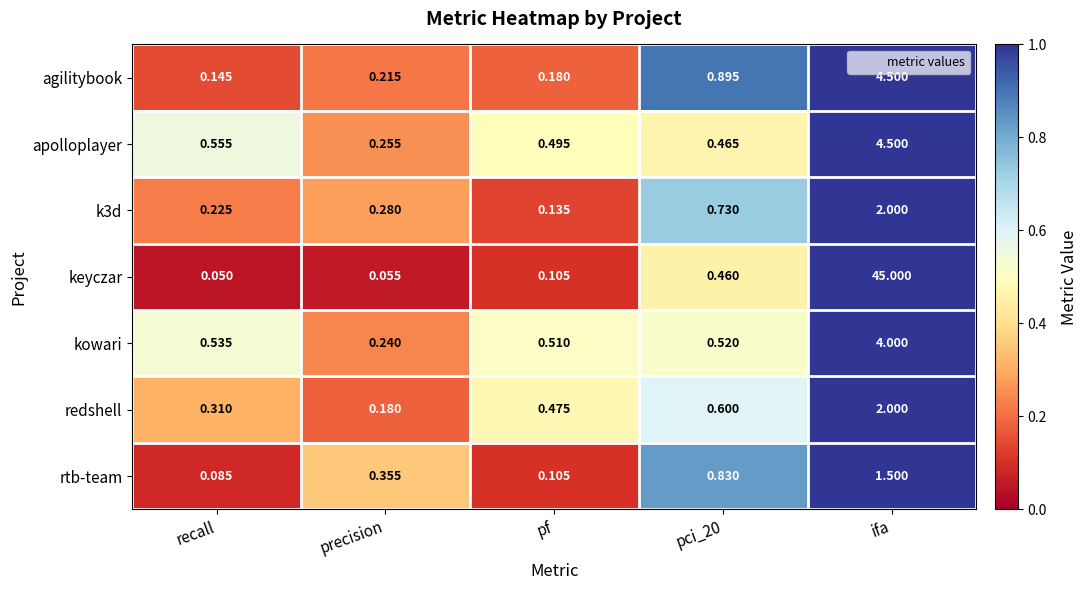

Which series has the largest total across all categories?

keyczar